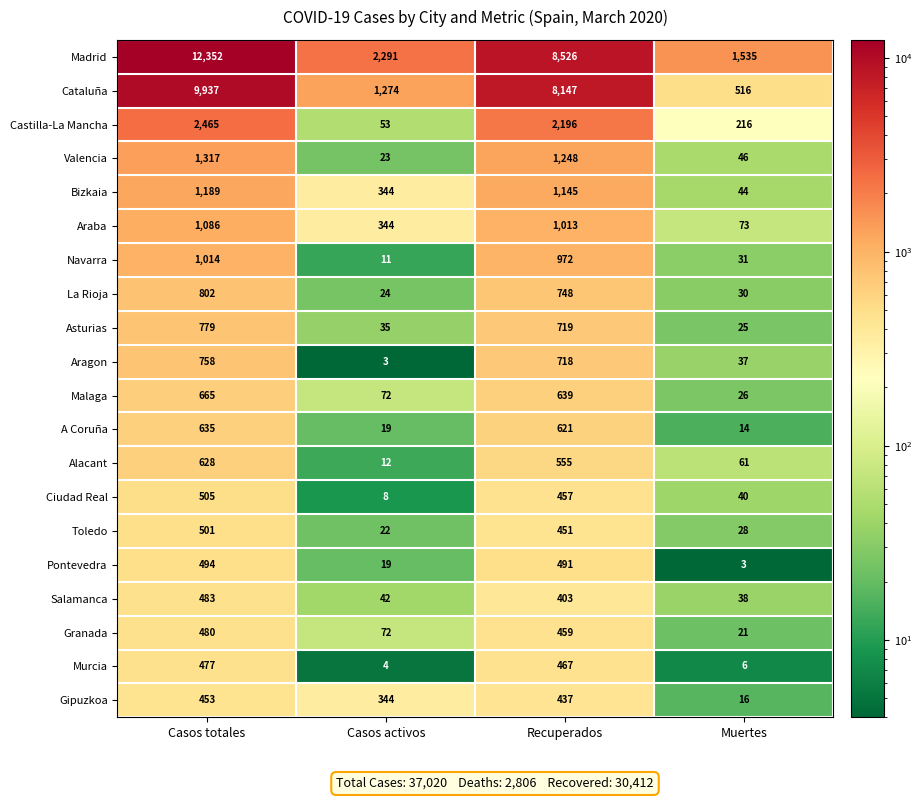

What is the difference between the maximum and minimum values in the Castilla-La Mancha series?

2412